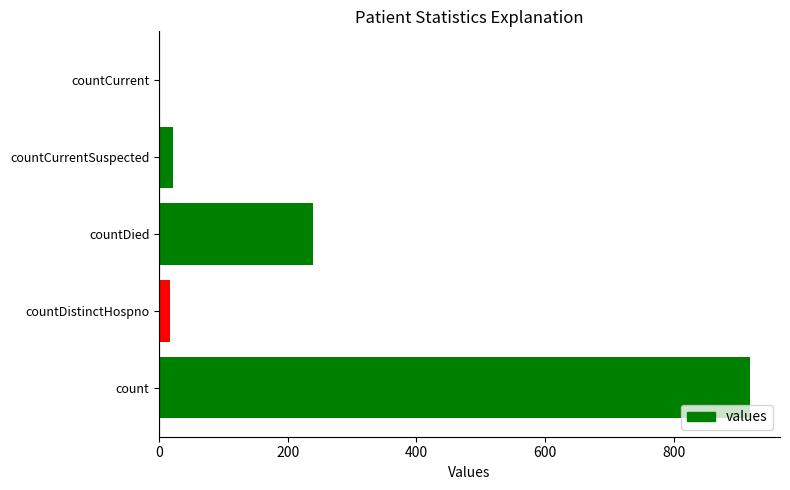

What is the greatest value displayed?

919